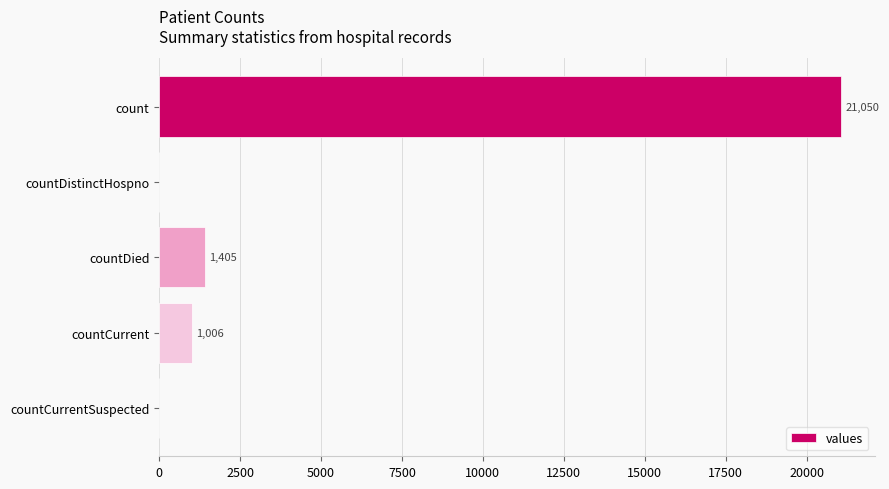

Reading top to bottom, transcribe all the data shown in this chart.

count=21050	countDistinctHospno=0	countDied=1405	countCurrent=1006	countCurrentSuspected=0